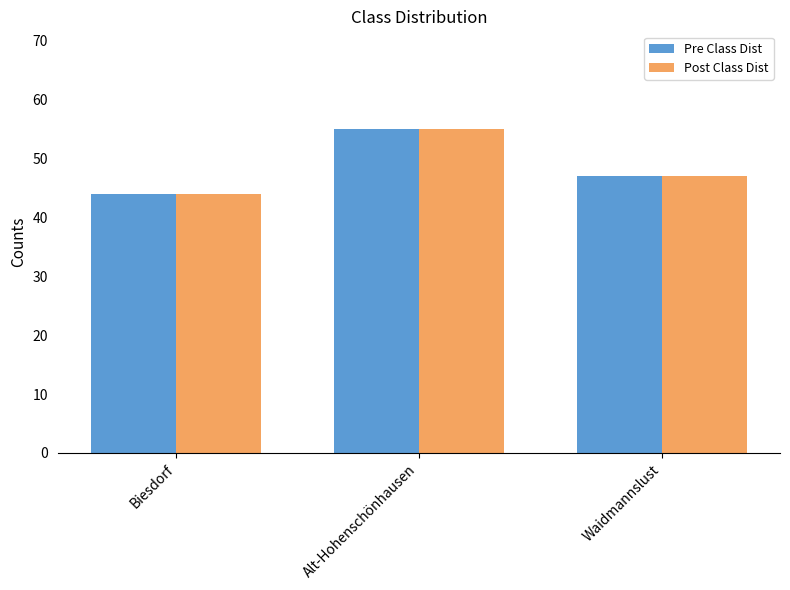

What is the difference between the maximum and minimum values in the Pre Class Dist series?

11